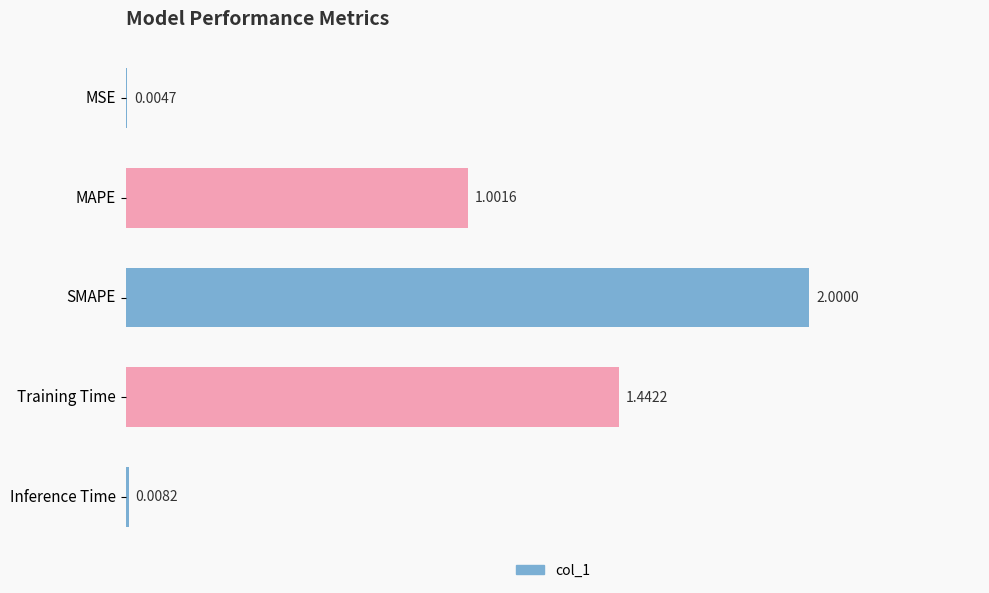

What is the sum of all values?

4.5